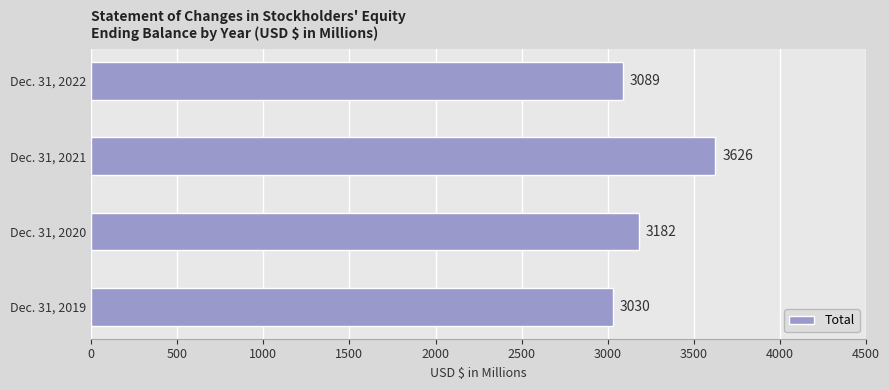

What value does the data have at Dec. 31, 2020, to the nearest 100?

3200